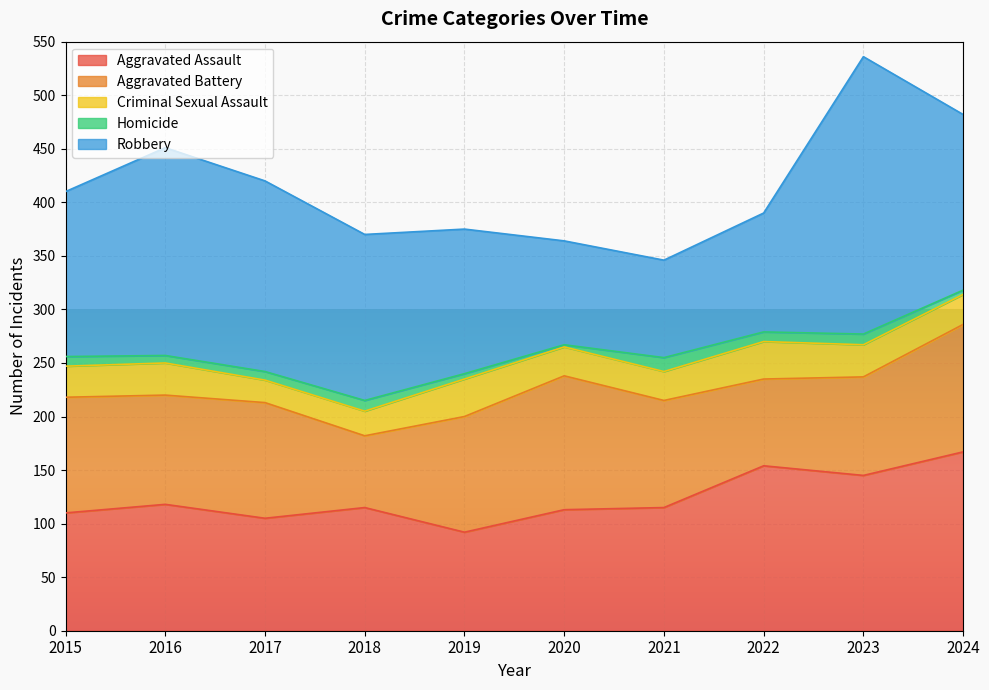

How many values in the Homicide series are below 9?

5